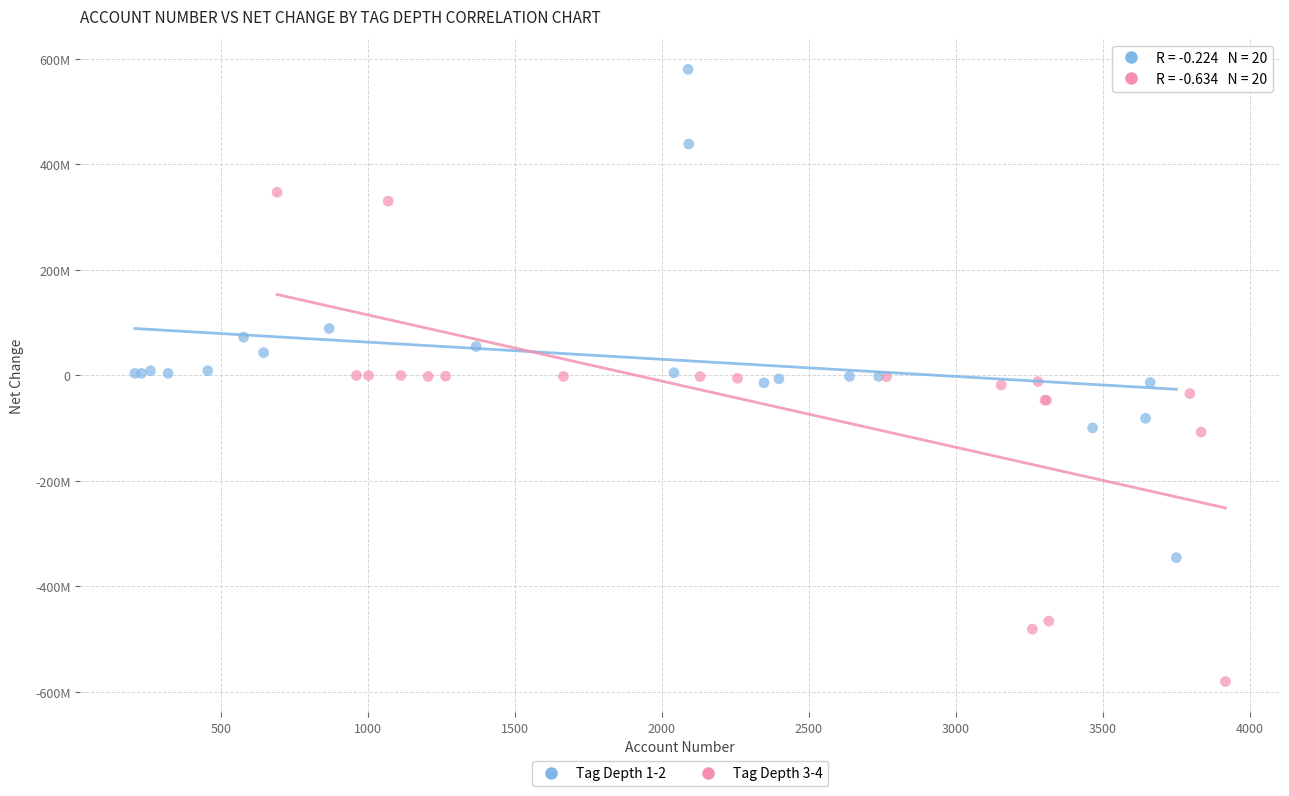

Which series reaches the minimum Y coordinate?

Tag Depth 3-4